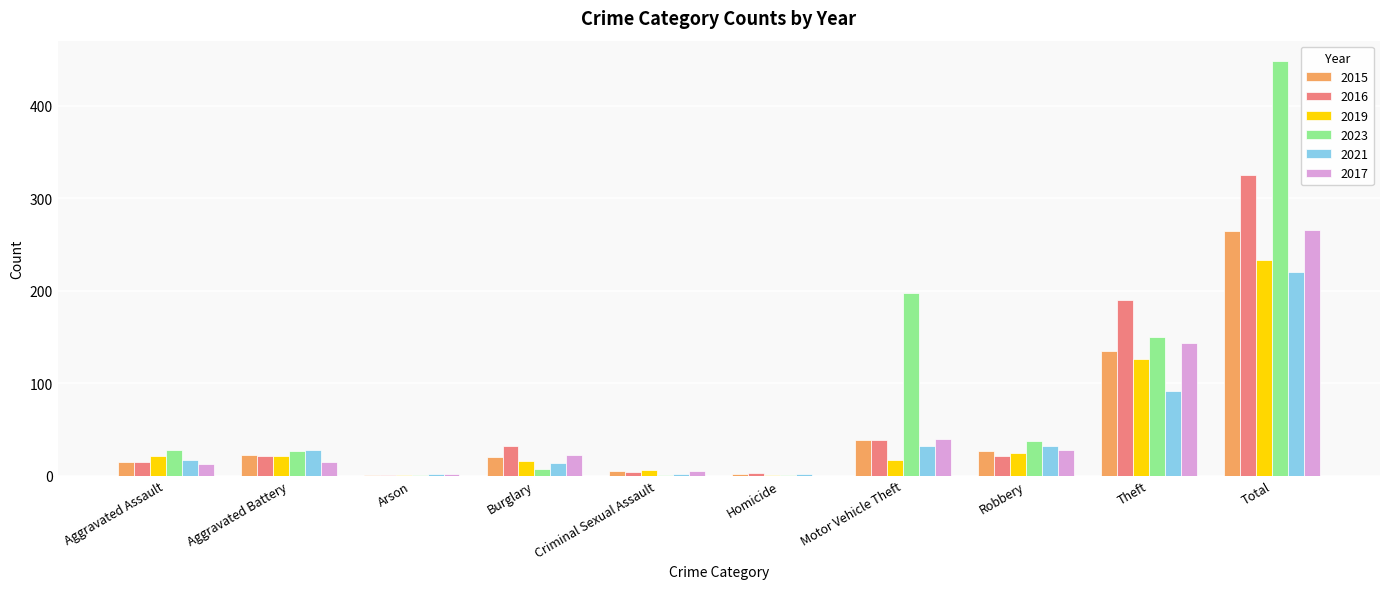

What is the highest value of the 2016 series?

325